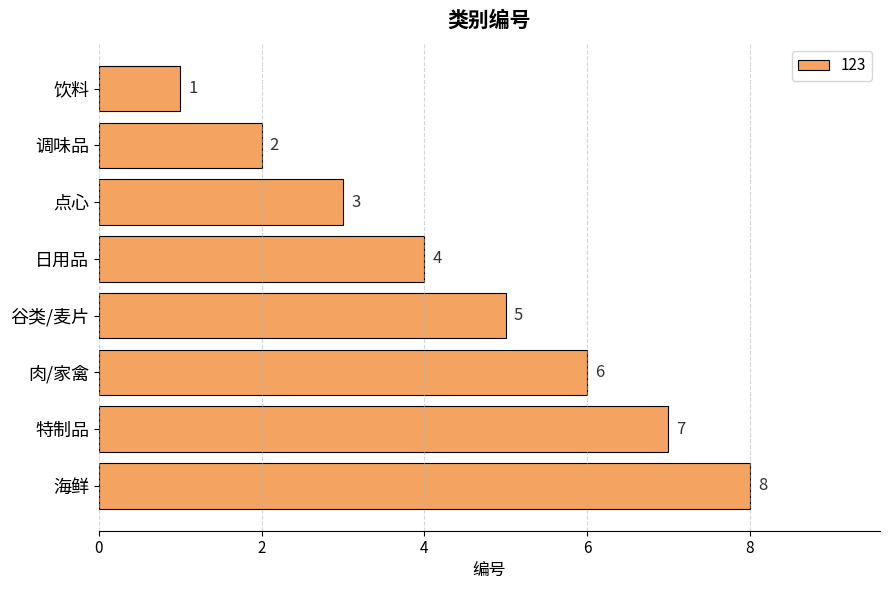

What is the sum of all values?

36